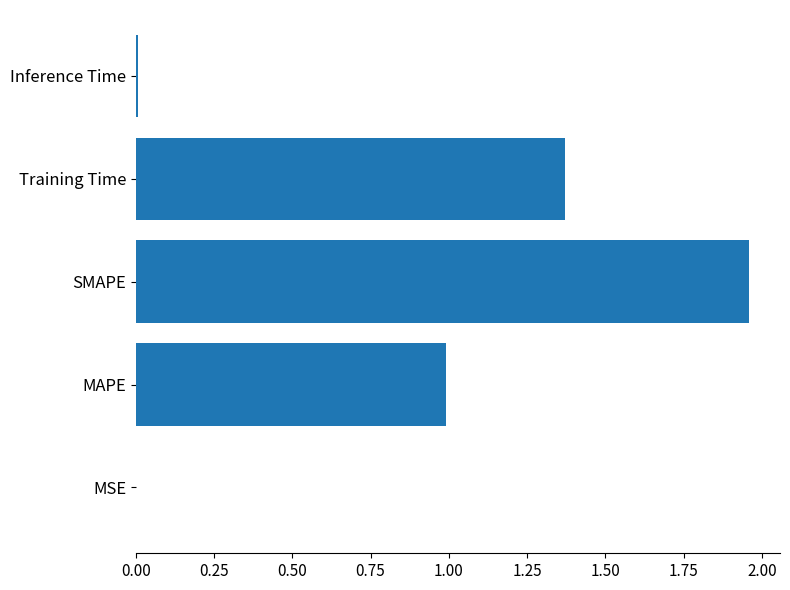

What is the change in value from MAPE to Training Time?

+0.4